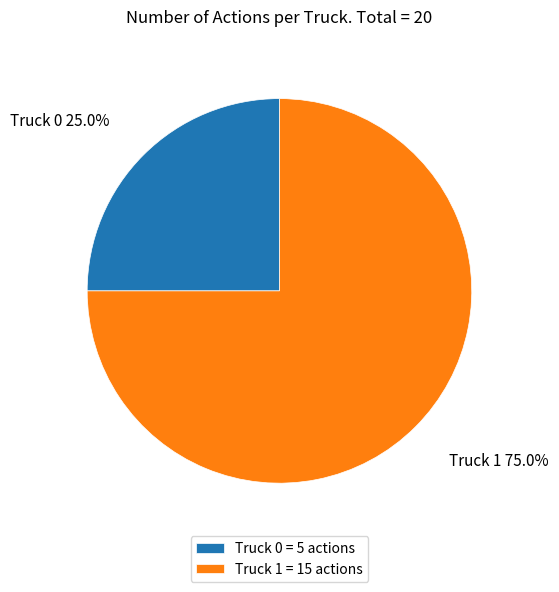

Is it true that Truck 0 is 14% of the pie?

False